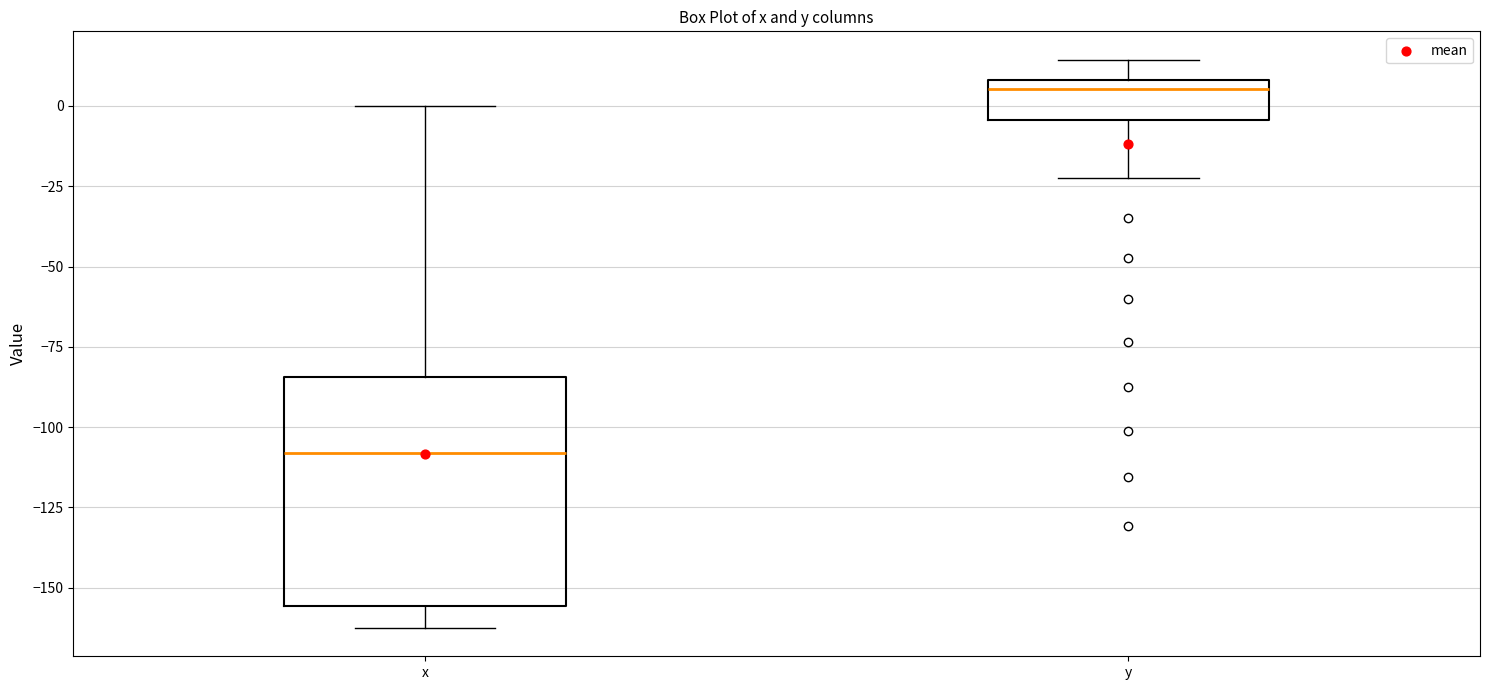

Which box is the tallest, from its lower edge to its upper edge?

x